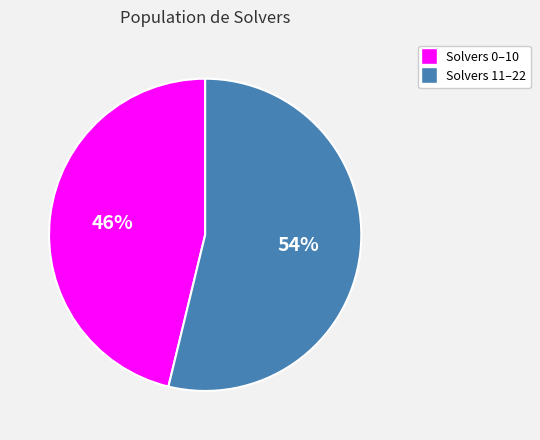

Is there a majority slice in this chart?

Yes